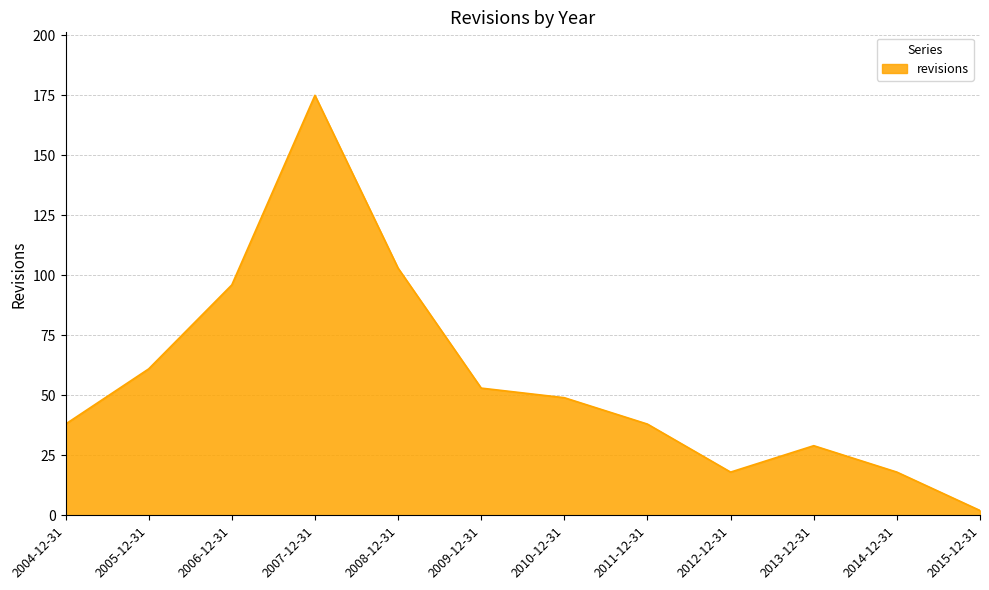

Between 2011-12-31 and 2013-12-31, which is larger?

2011-12-31